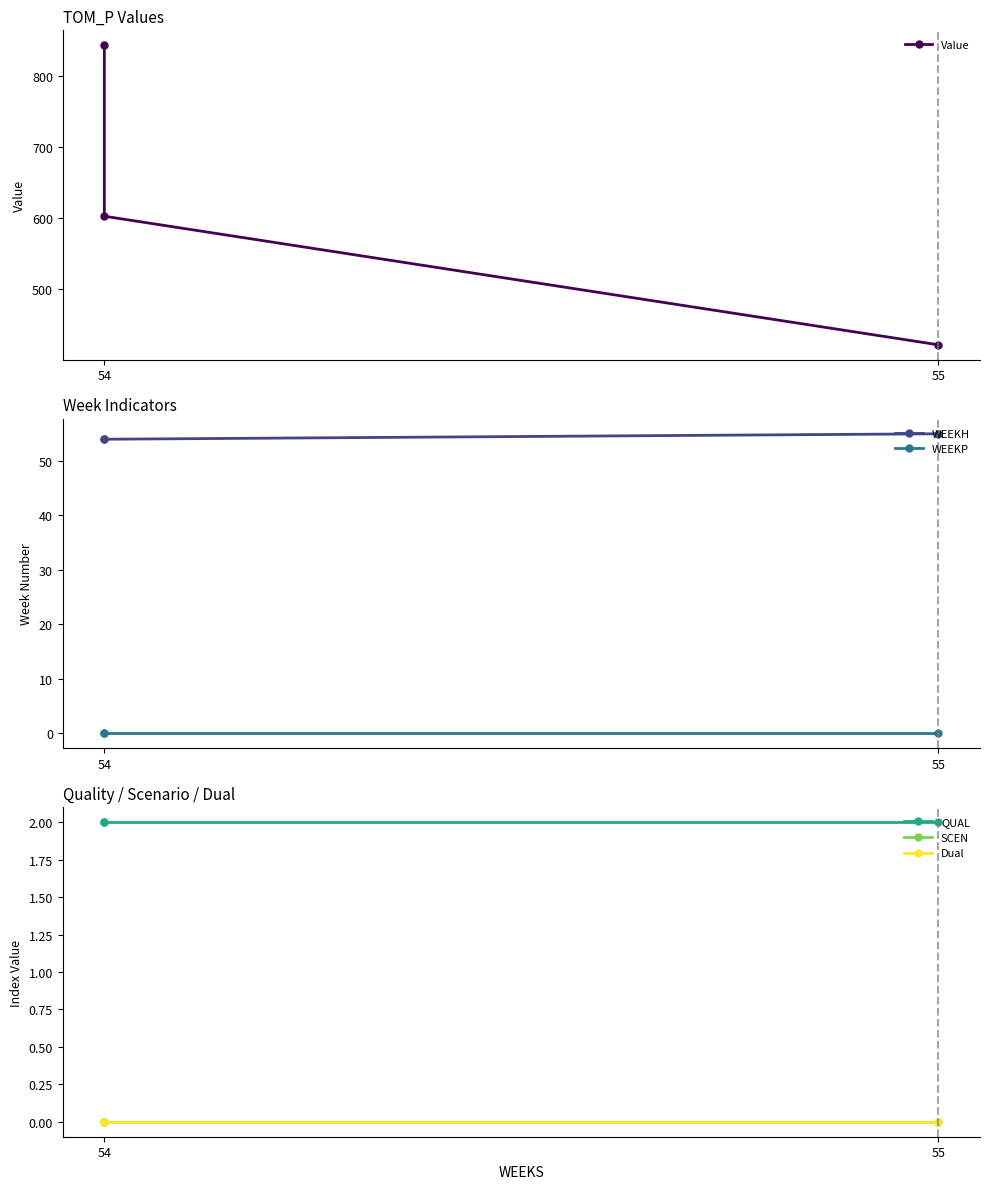

At which category does the chart reach its minimum across all series?

54